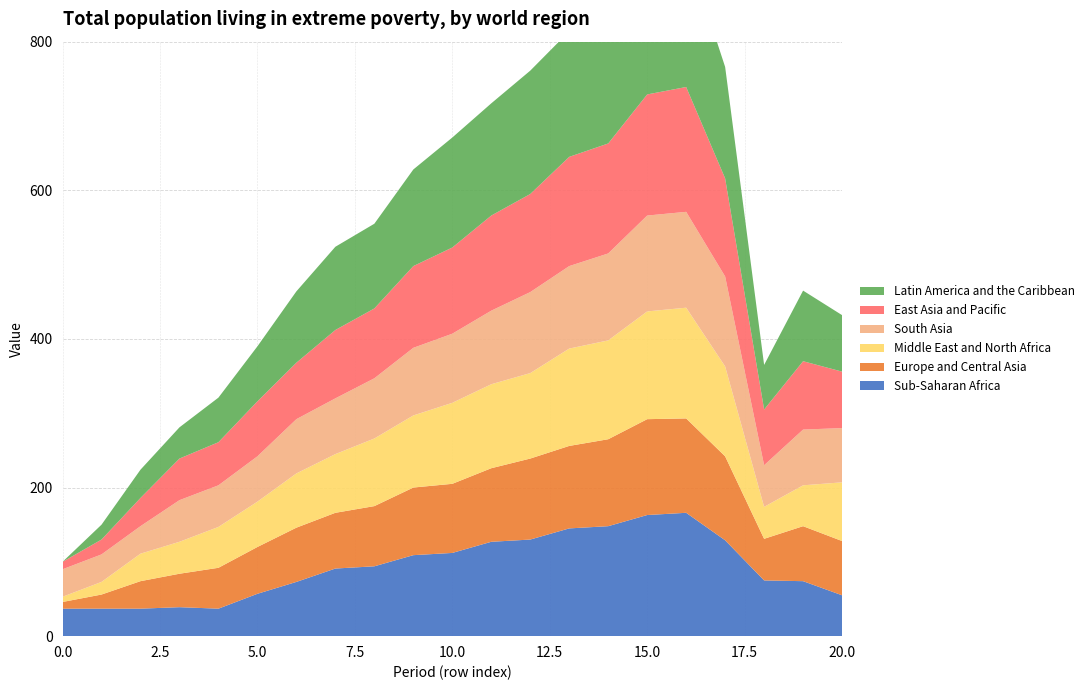

Reading left to right, list all the values displayed in this chart.

Sub-Saharan Africa: 0=37	1=37	2=37	3=39	4=37	5=57	6=73	7=91	8=94	9=109	10=112	11=127	12=130	13=145	14=148	15=163	16=166	17=129	18=75	19=74	20=55
Europe and Central Asia: 0=9	1=19	2=37	3=45	4=55	5=63	6=73	7=75	8=81	9=91	10=93	11=99	12=109	13=111	14=117	15=129	16=127	17=113	18=56	19=74	20=73
Middle East and North Africa: 0=7	1=17	2=37	3=43	4=55	5=61	6=73	7=79	8=91	9=97	10=109	11=113	12=115	13=131	14=133	15=145	16=149	17=121	18=43	19=55	20=79
South Asia: 0=37	1=37	2=37	3=56	4=56	5=61	6=73	7=75	8=81	9=91	10=93	11=99	12=109	13=111	14=117	15=129	16=129	17=121	18=56	19=75	20=73
East Asia and Pacific: 0=10	1=20	2=38	3=56	4=58	5=74	6=76	7=92	8=94	9=110	10=116	11=128	12=132	13=147	14=148	15=163	16=168	17=132	18=75	19=92	20=76
Latin America and the Caribbean: 0=0	1=20	2=38	3=42	4=60	5=74	6=96	7=112	8=114	9=130	10=148	11=151	12=166	13=169	14=184	15=169	16=187	17=150	18=60	19=95	20=76